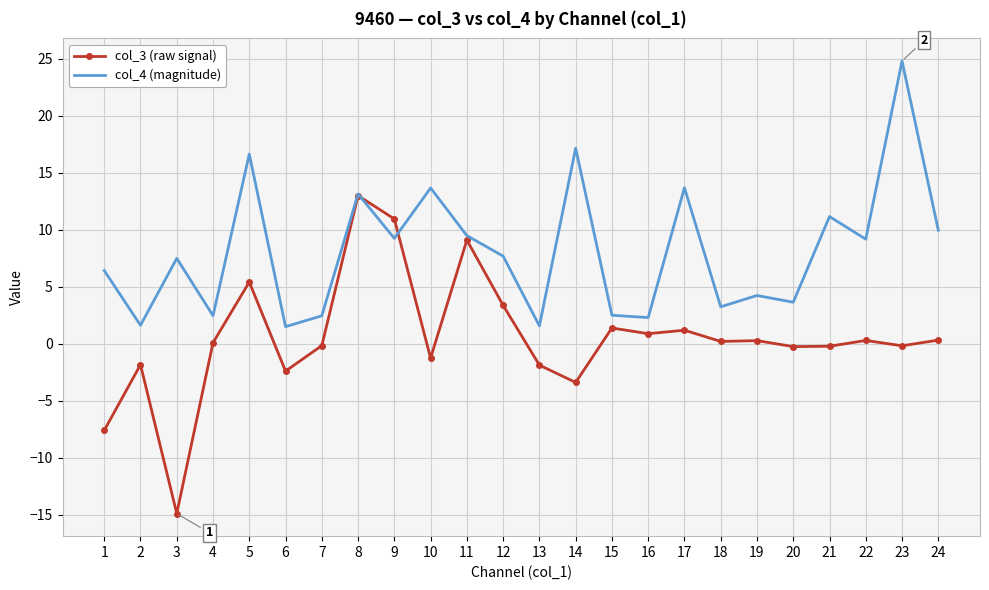

List the series in order of their peak value, highest first.

col_4 (magnitude), col_3 (raw signal)